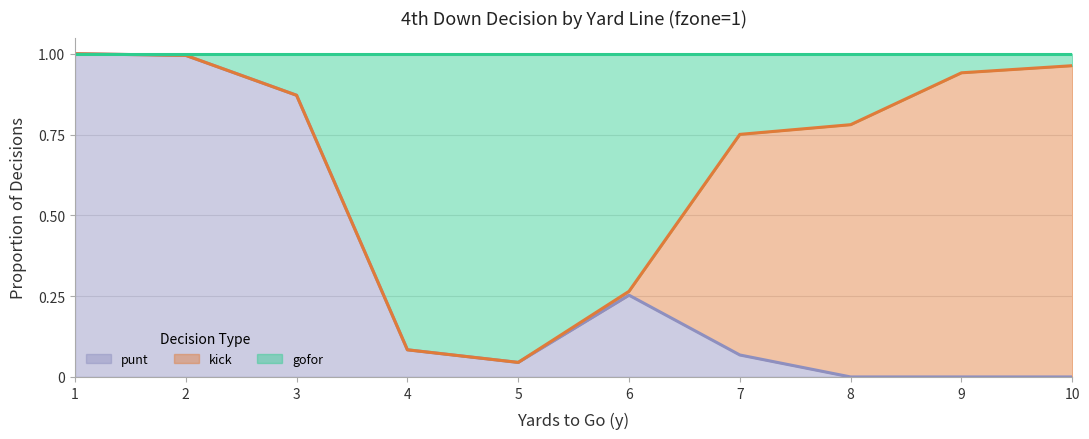

The value of punt at 3 is 1.5. True or false?

False